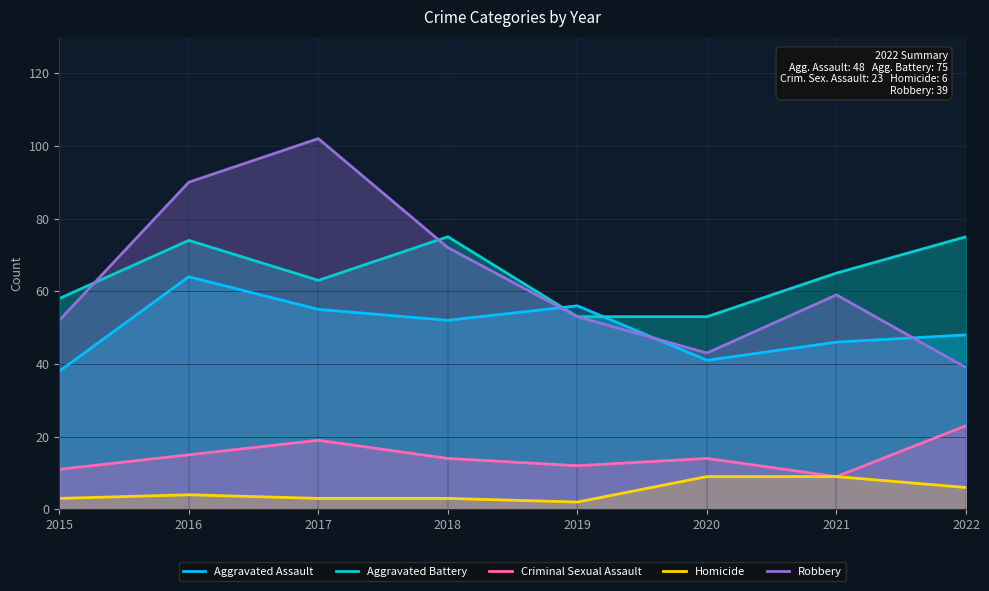

Which has a higher value, 2018 or 2015?

2018